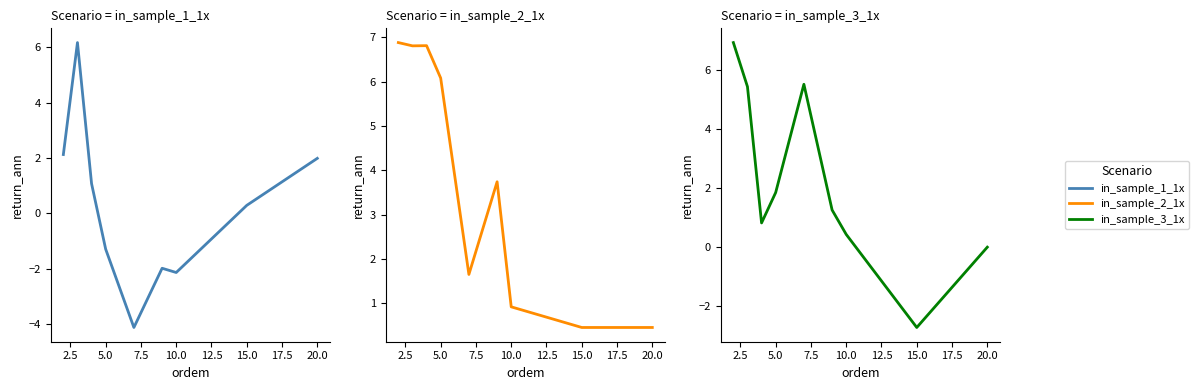

What is the highest value of the in_sample_3_1x series?

6.9